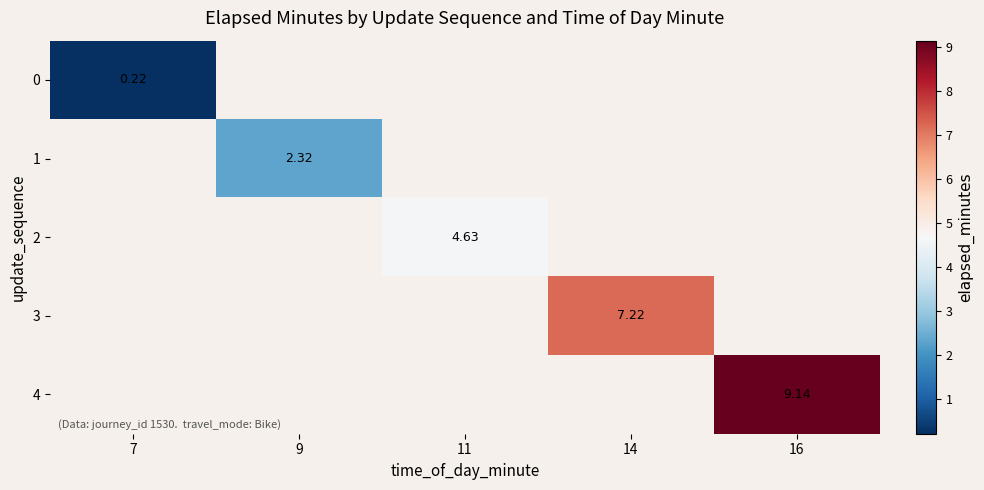

Is the value of 3 at 14 greater than the value of 2 at 11?

Yes